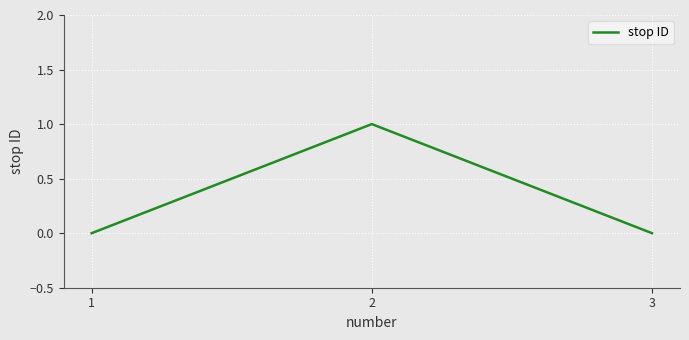

True or false: the data shows 0 at 1.

True